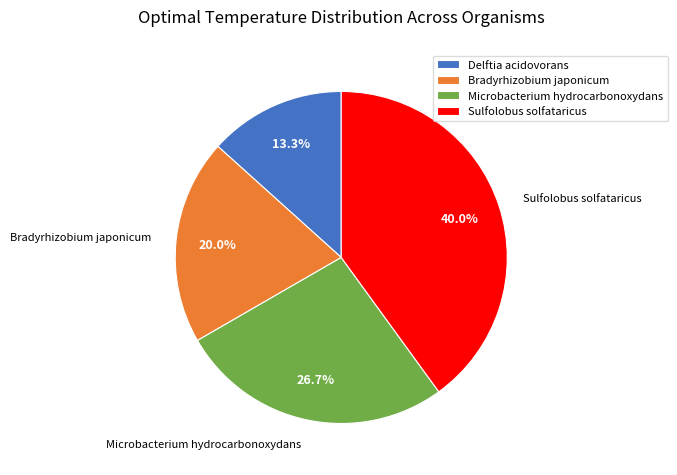

To the nearest percent, what is the difference between the Bradyrhizobium japonicum and Delftia acidovorans slice percentages?

7%